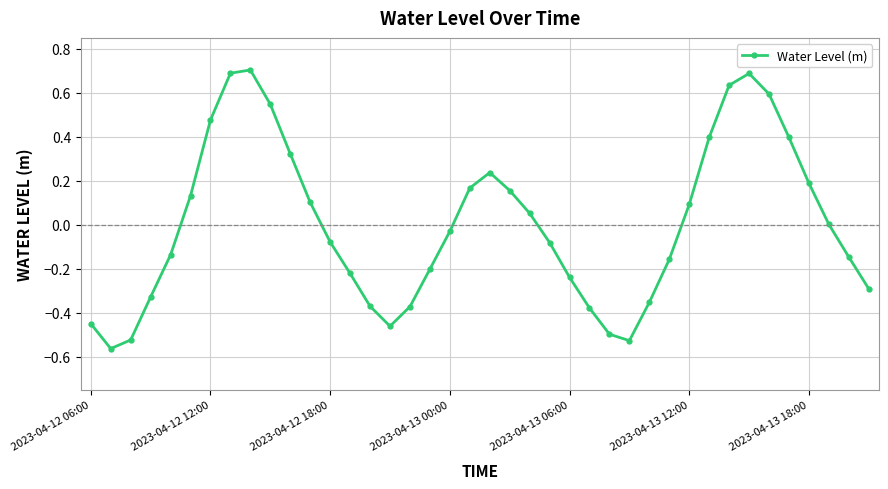

What is the difference between the maximum and minimum values?

1.3